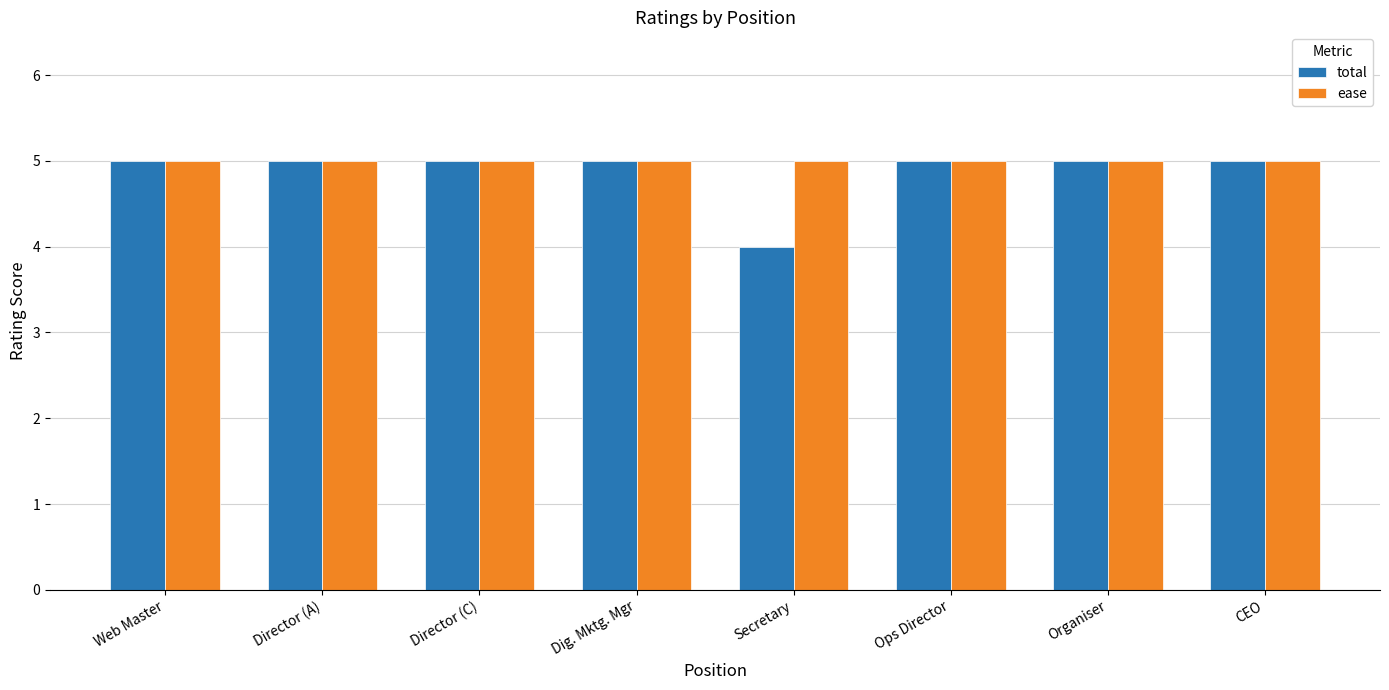

List the series in order of their overall mean, highest first.

ease, total